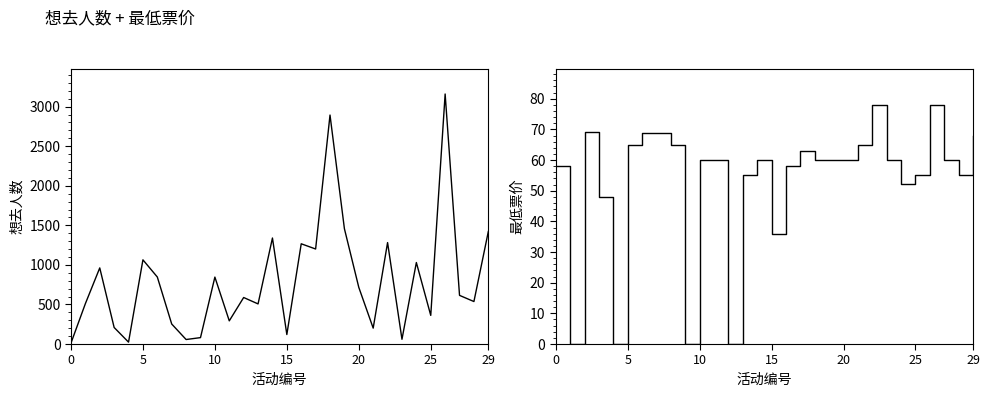

At which label is 想去人数 closest to 1586?

19